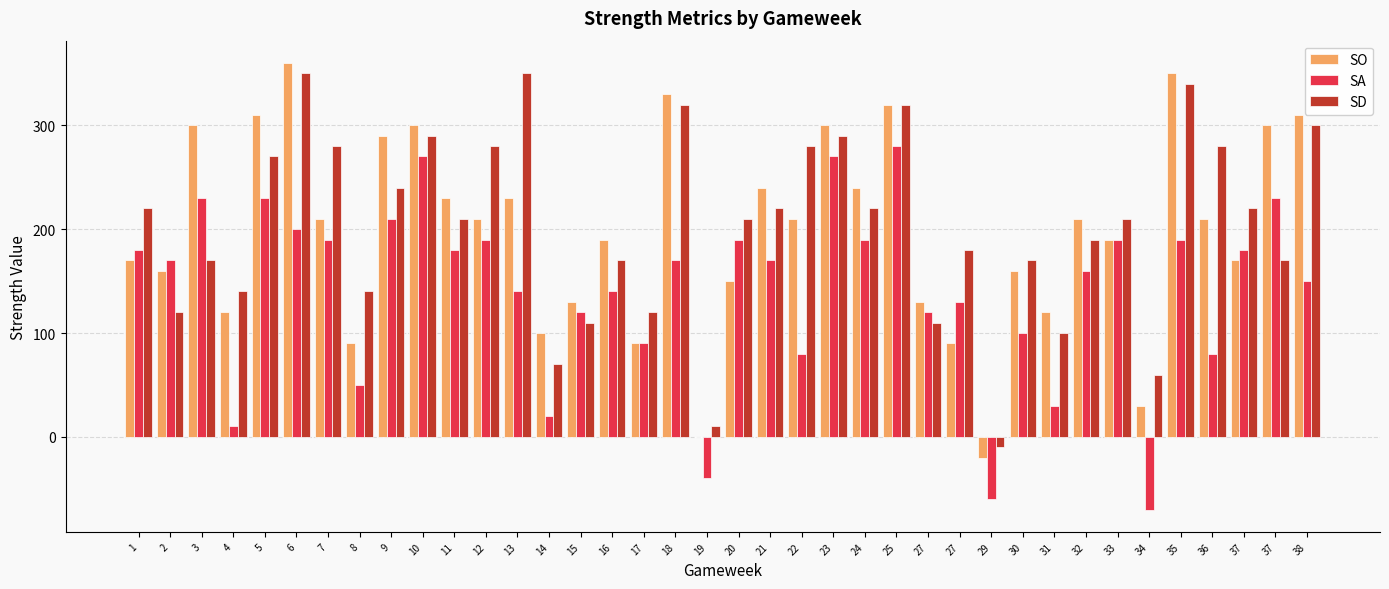

Which series changed the most between 6 and 29?

SO